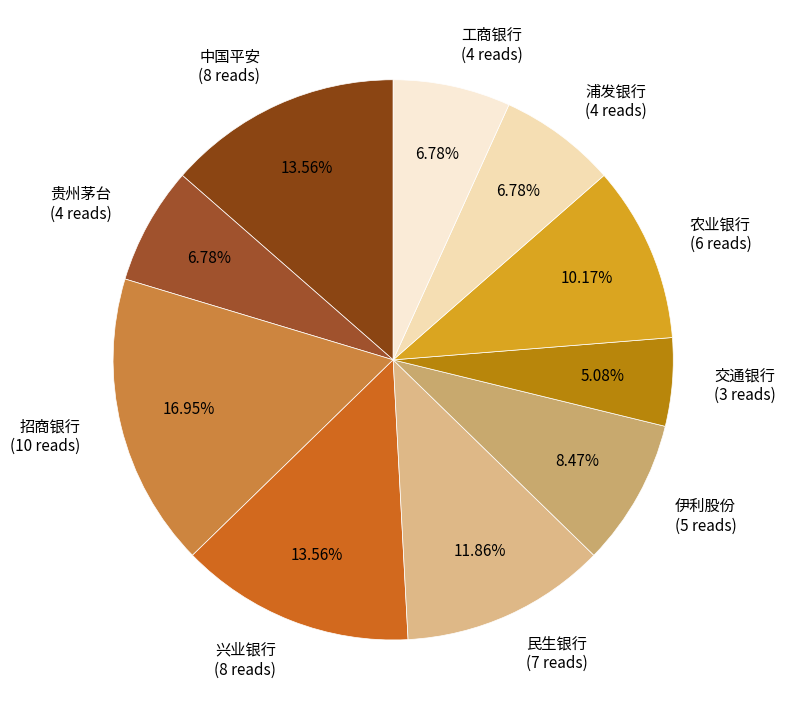

Does 工商银行 account for over 50% of the chart?

No